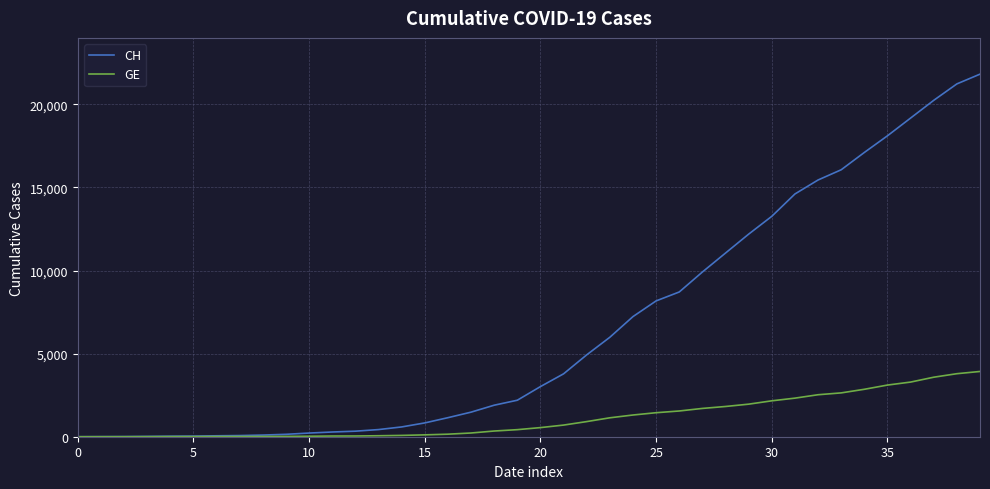

What is the greatest value displayed?

21822